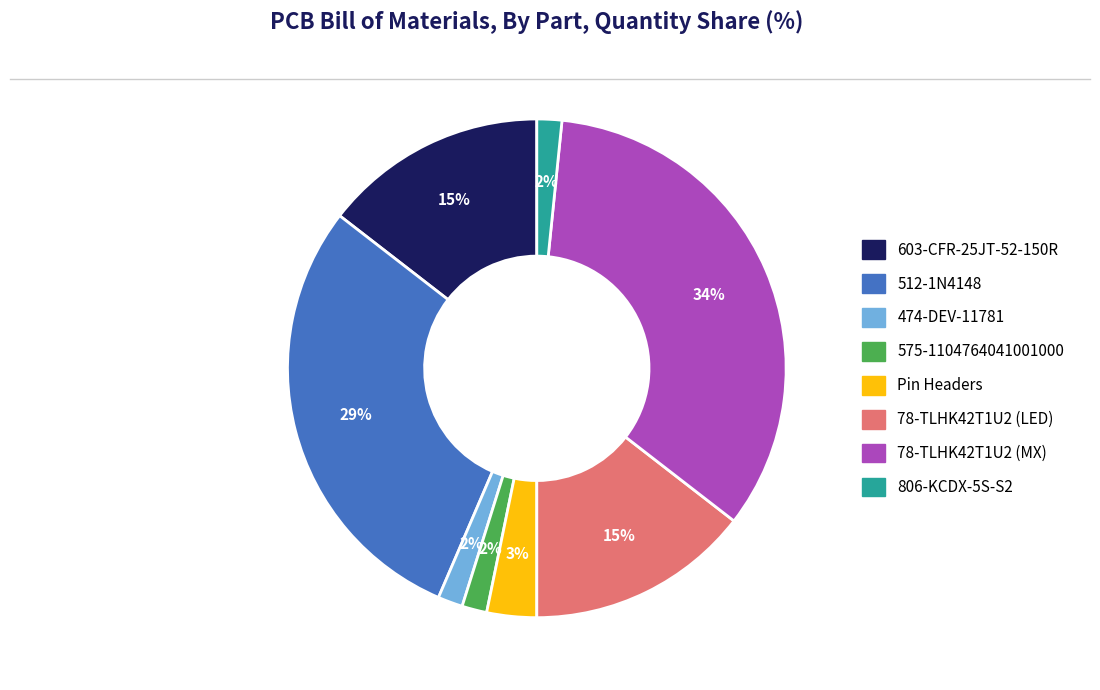

How many segments does this pie chart have?

8